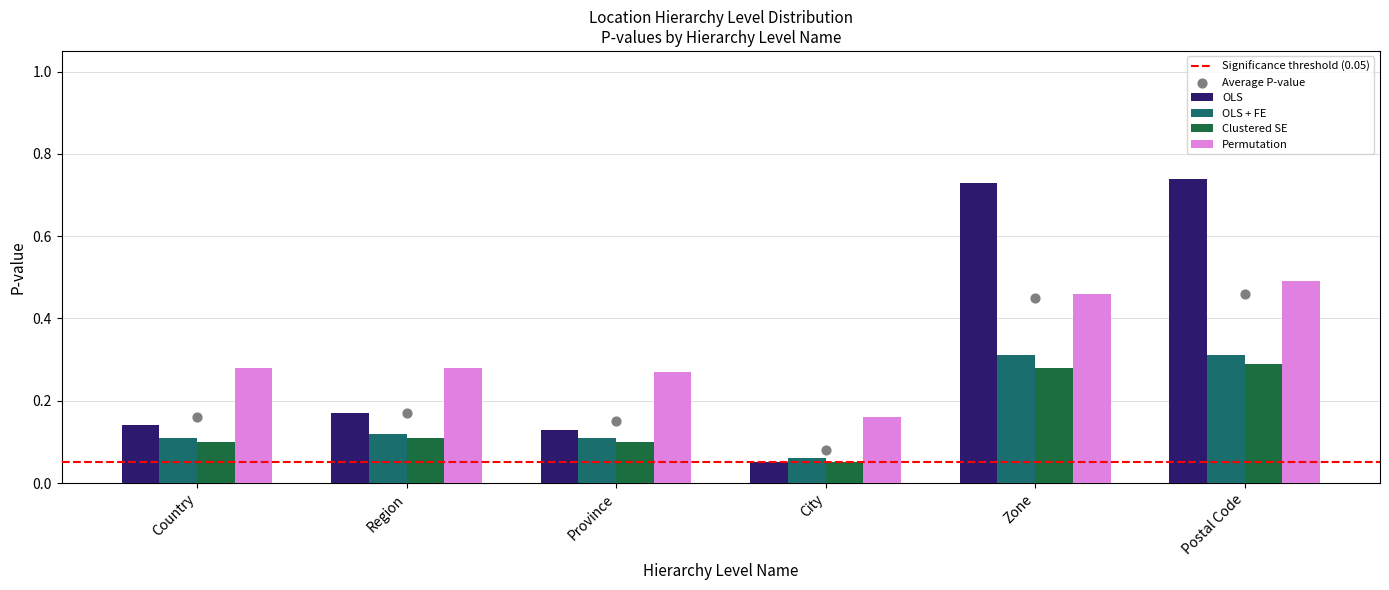

Which series has the largest total across all categories?

OLS